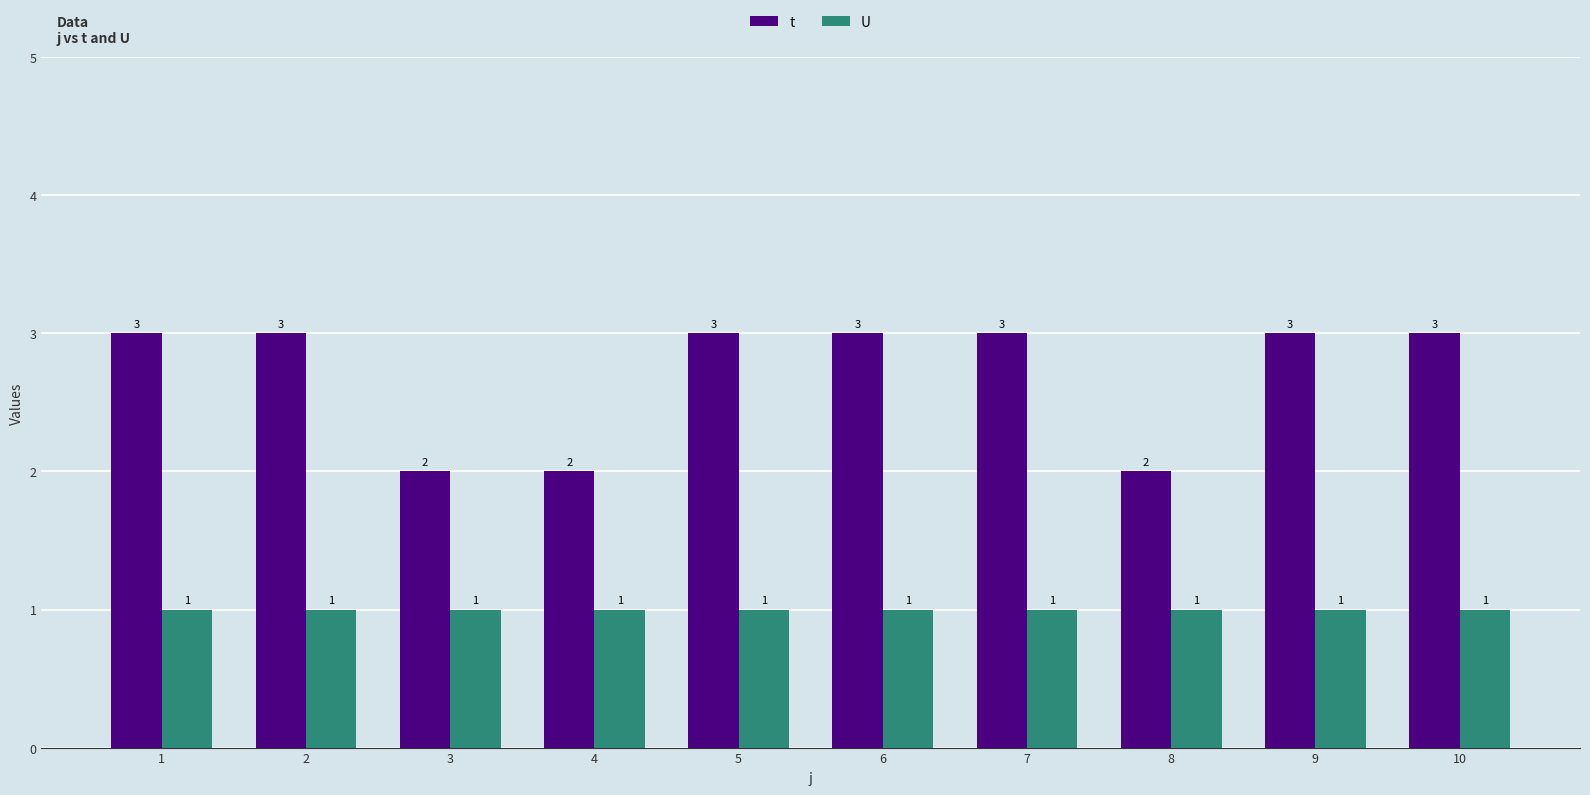

Reading left to right, extract all data points from this chart.

t: 1=3	2=3	3=2	4=2	5=3	6=3	7=3	8=2	9=3	10=3
U: 1=1	2=1	3=1	4=1	5=1	6=1	7=1	8=1	9=1	10=1